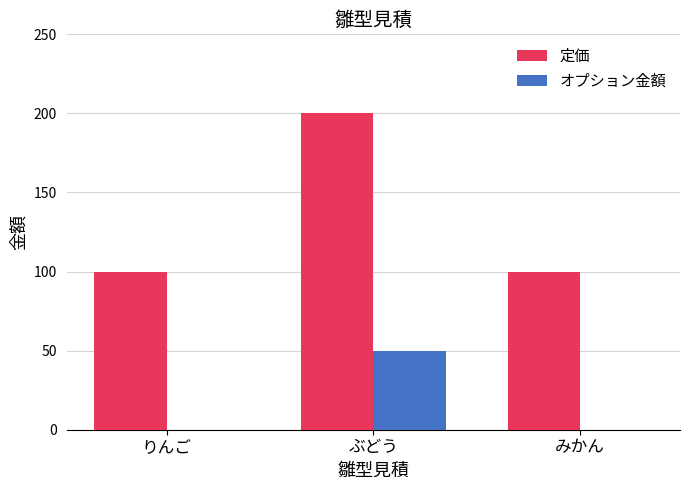

Which category has the highest value in the 定価 series?

ぶどう